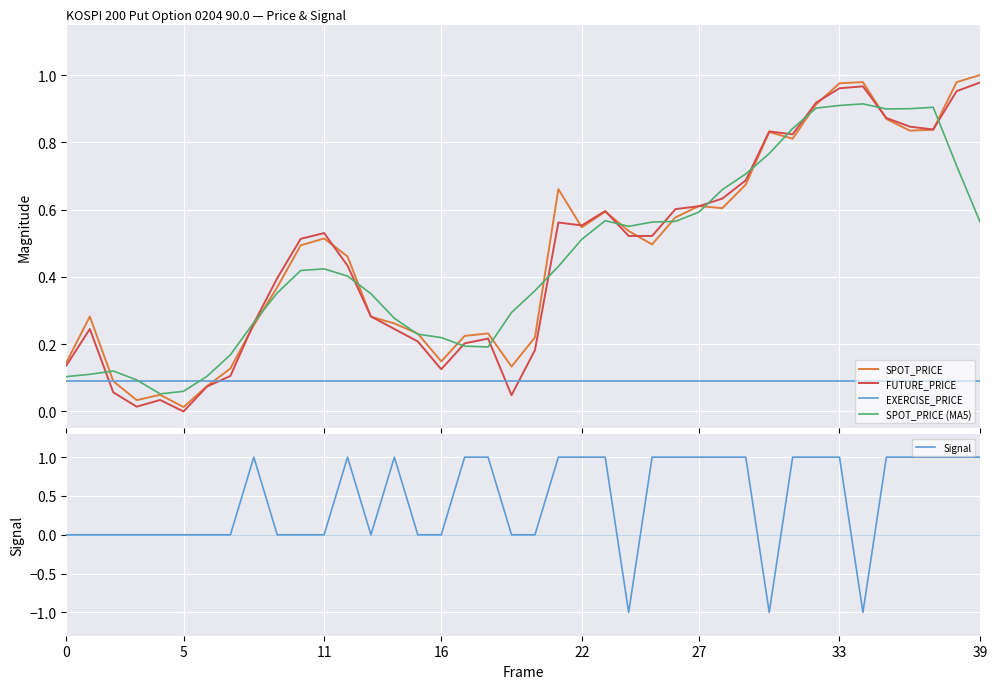

What is the difference between the second highest and second lowest values in the SPOT_PRICE (MA5) series?

0.8